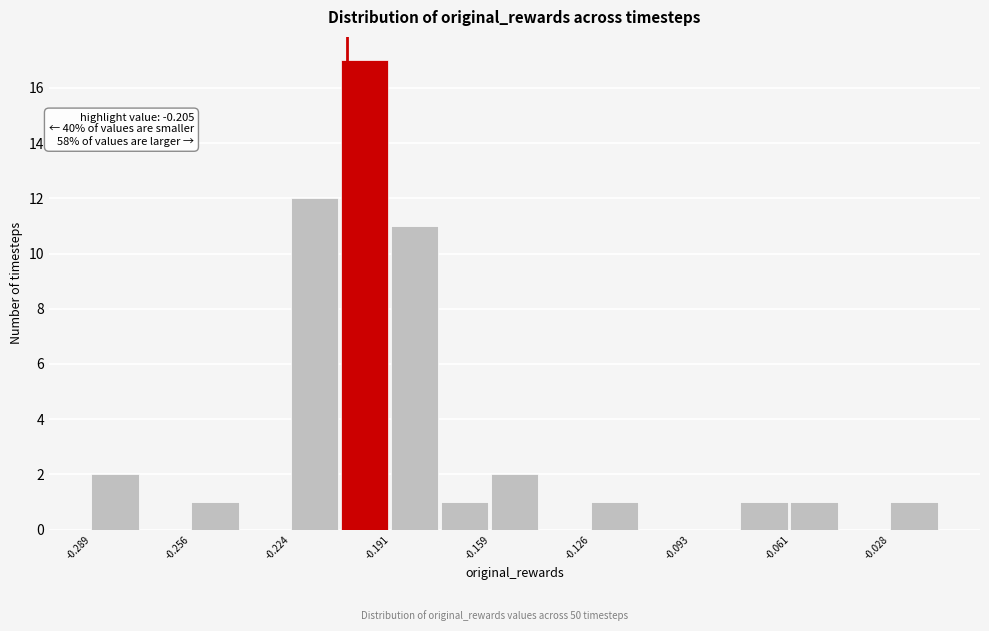

Around what value on the x-axis is the tallest bar? Give the approximate position of its centre, as read against the axis.

-0.200